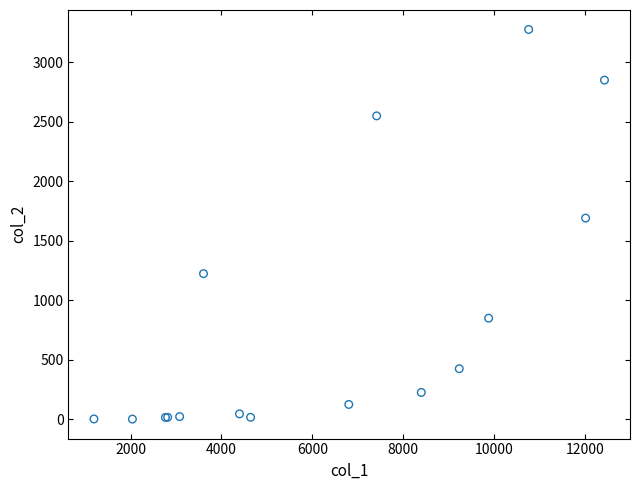

What Y value in the scatter plot is closest to 1638?

1690